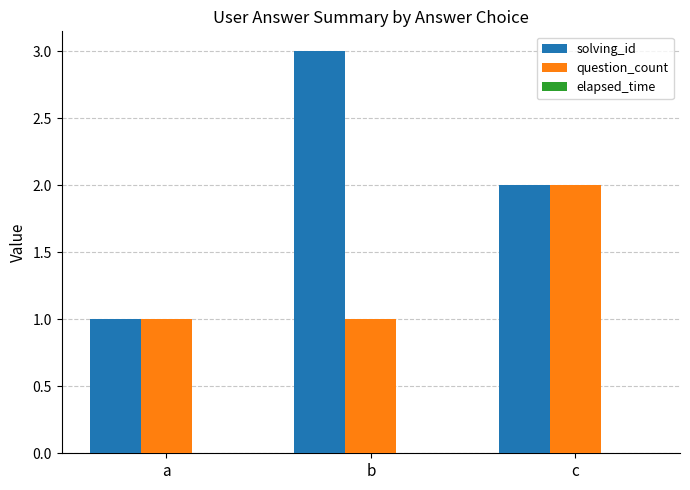

Read the solving_id value at a.

1